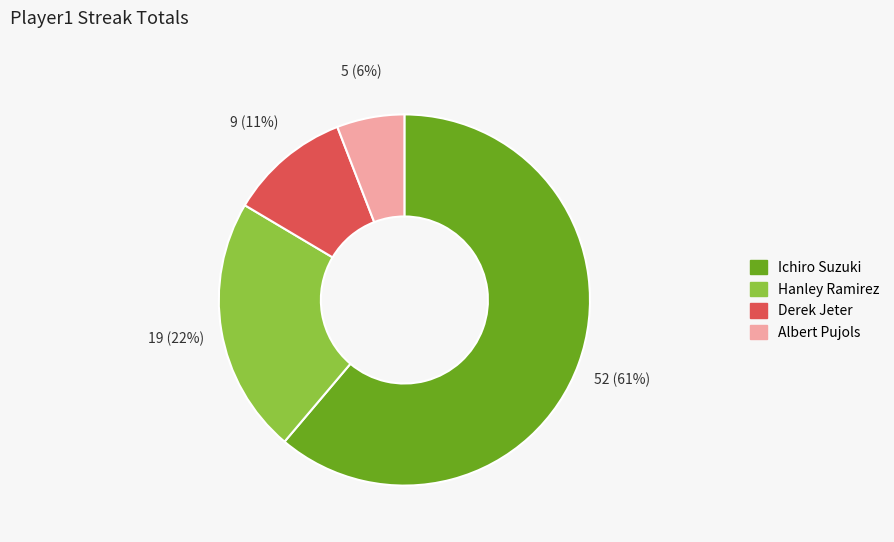

Combined, do Hanley Ramirez and Ichiro Suzuki account for over 50%?

Yes